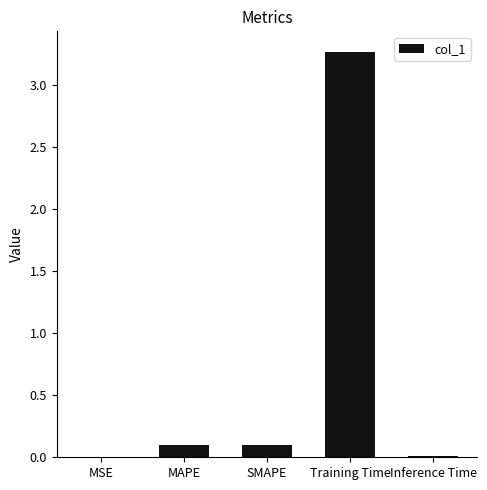

Between MAPE and Inference Time, which is larger?

MAPE